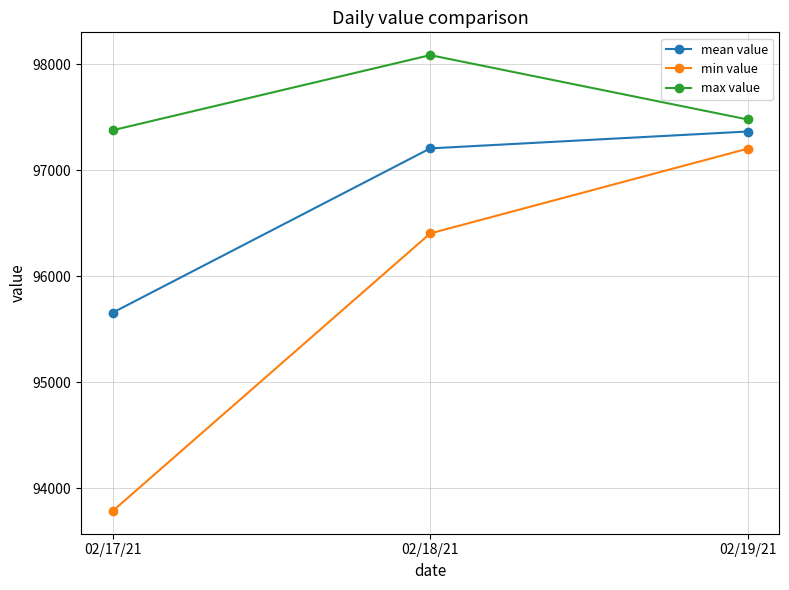

Rank the categories by min value value from highest to lowest.

02/19/21, 02/18/21, 02/17/21